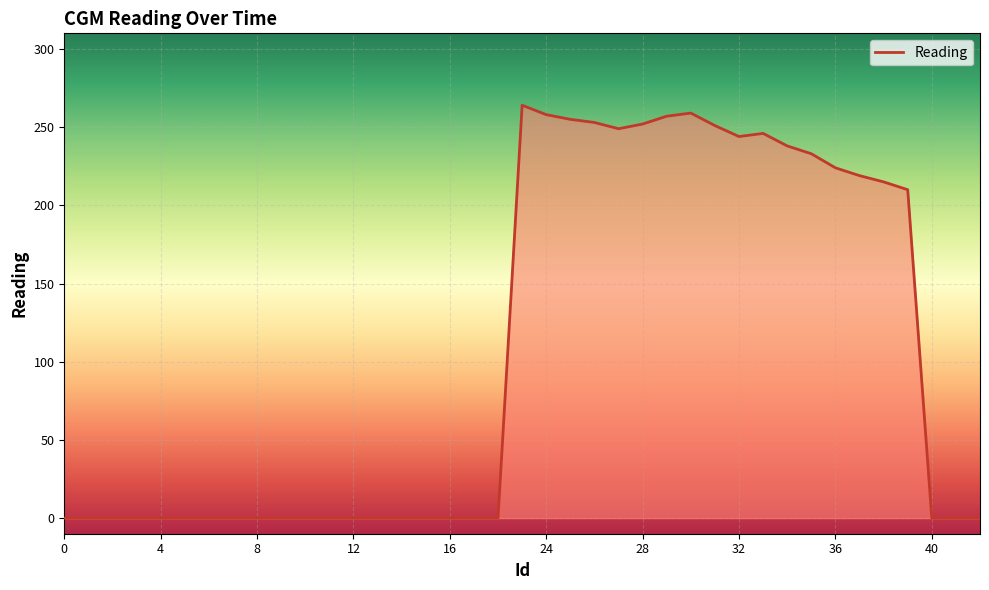

What is the maximum value shown in the chart?

264